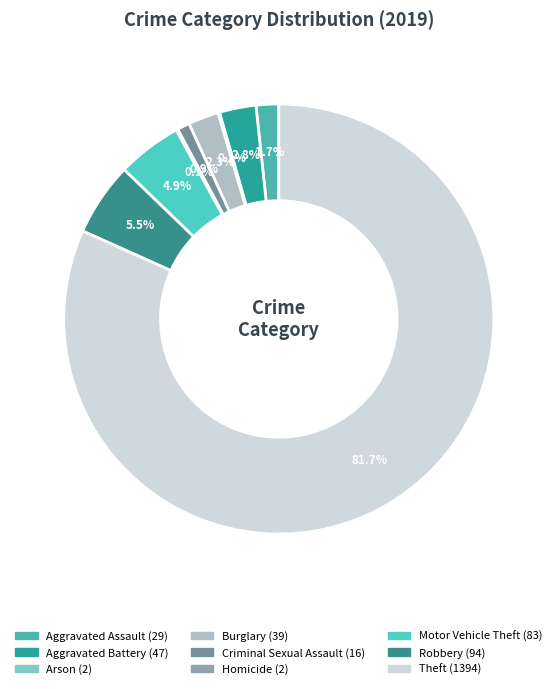

Which has a higher value, Motor Vehicle Theft or Theft?

Theft